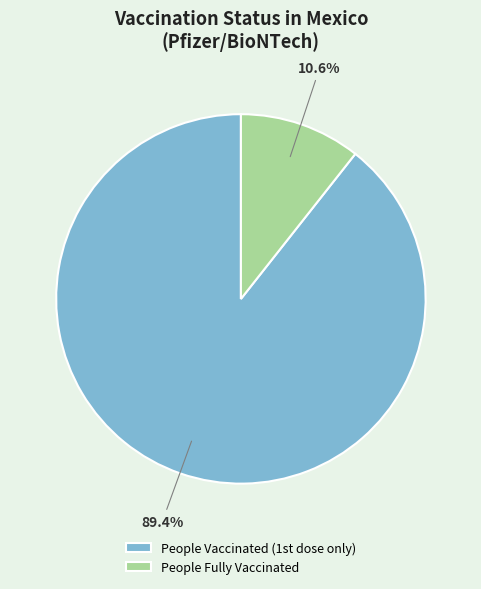

How many segments does this pie chart have?

2